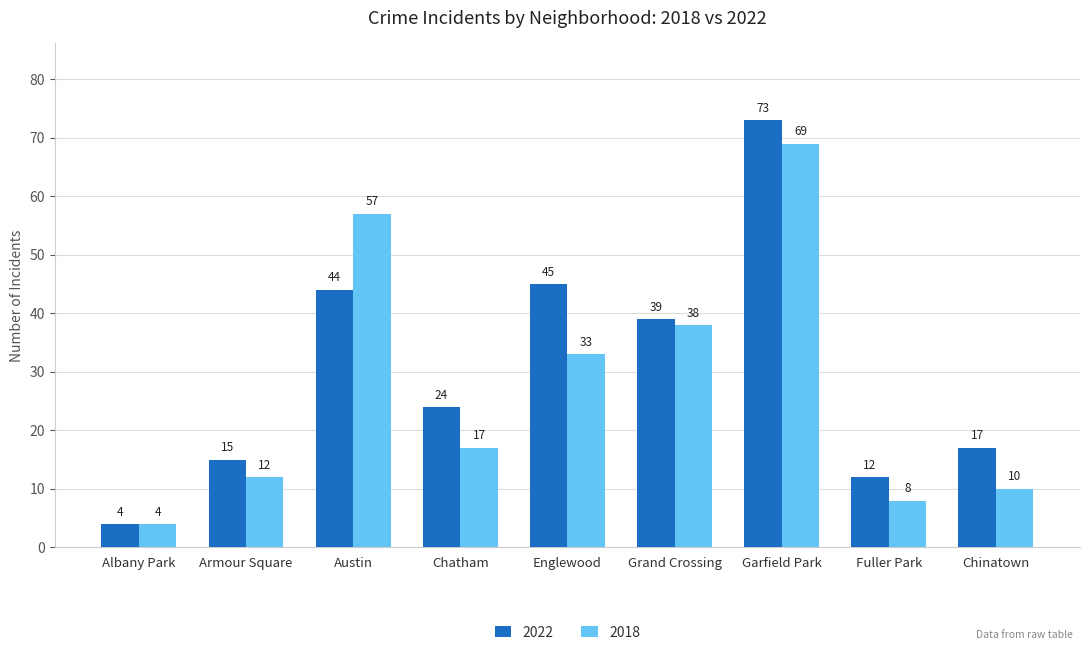

The value of 2022 at Chatham is 16. True or false?

False